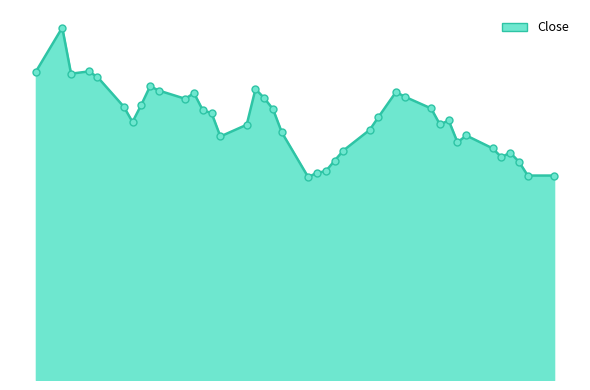

Is this an area chart (filled region under the line)?

Yes